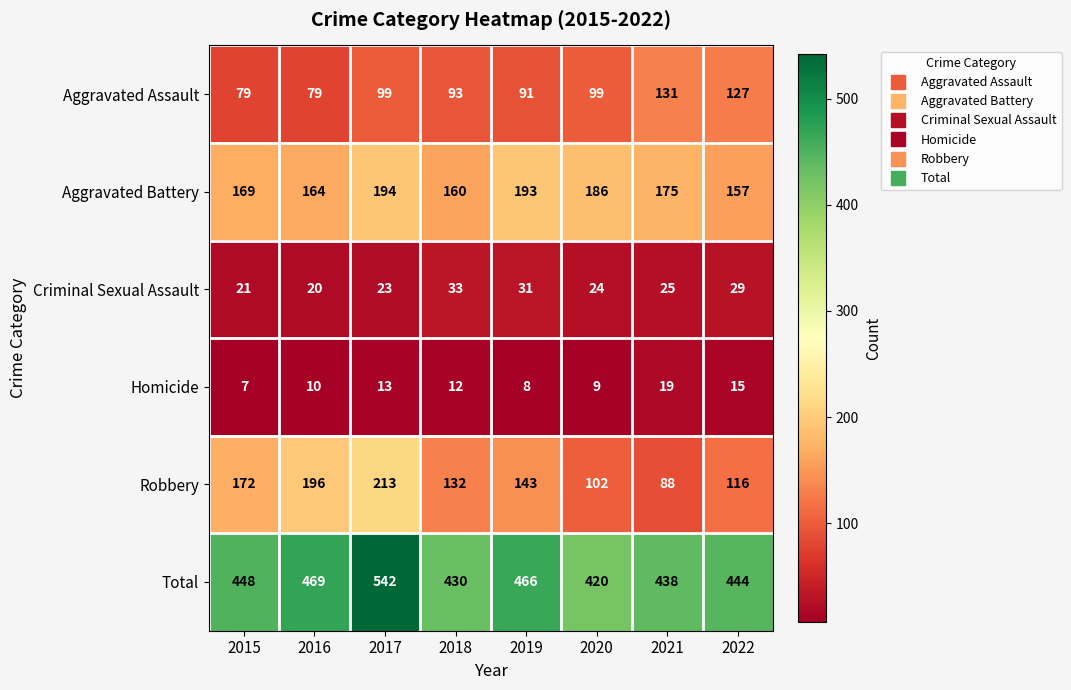

The Homicide series shows 4 at 2015. True or false?

False